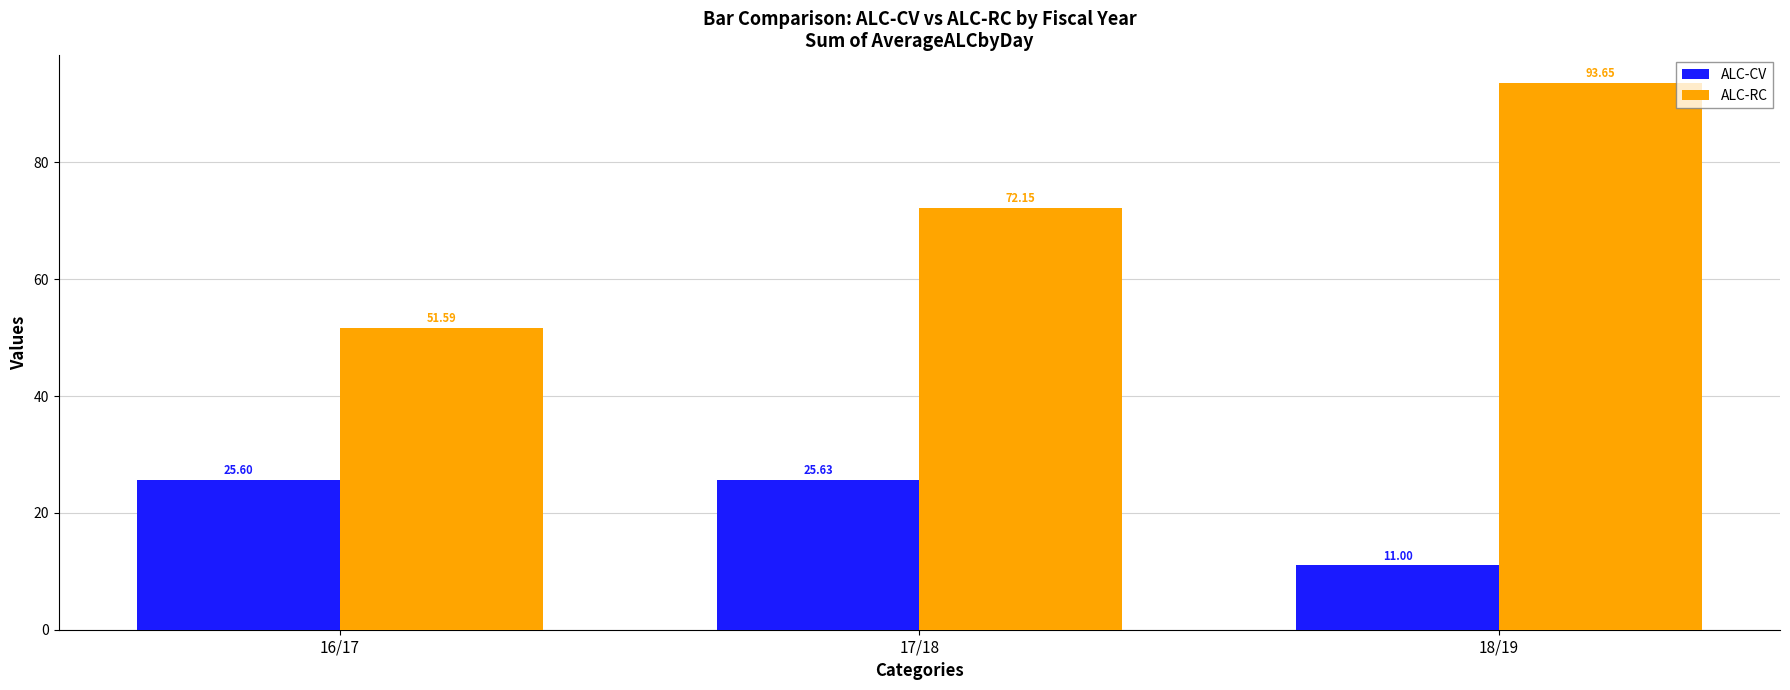

What is the total value across all series at 17/18?

97.8